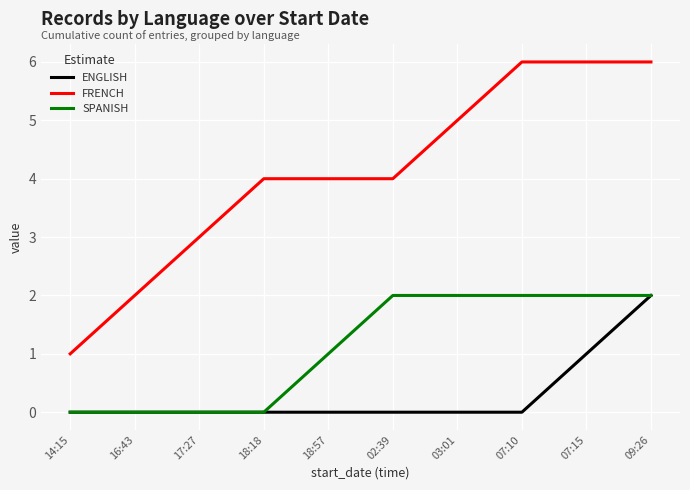

What position from the right is 18:57?

6